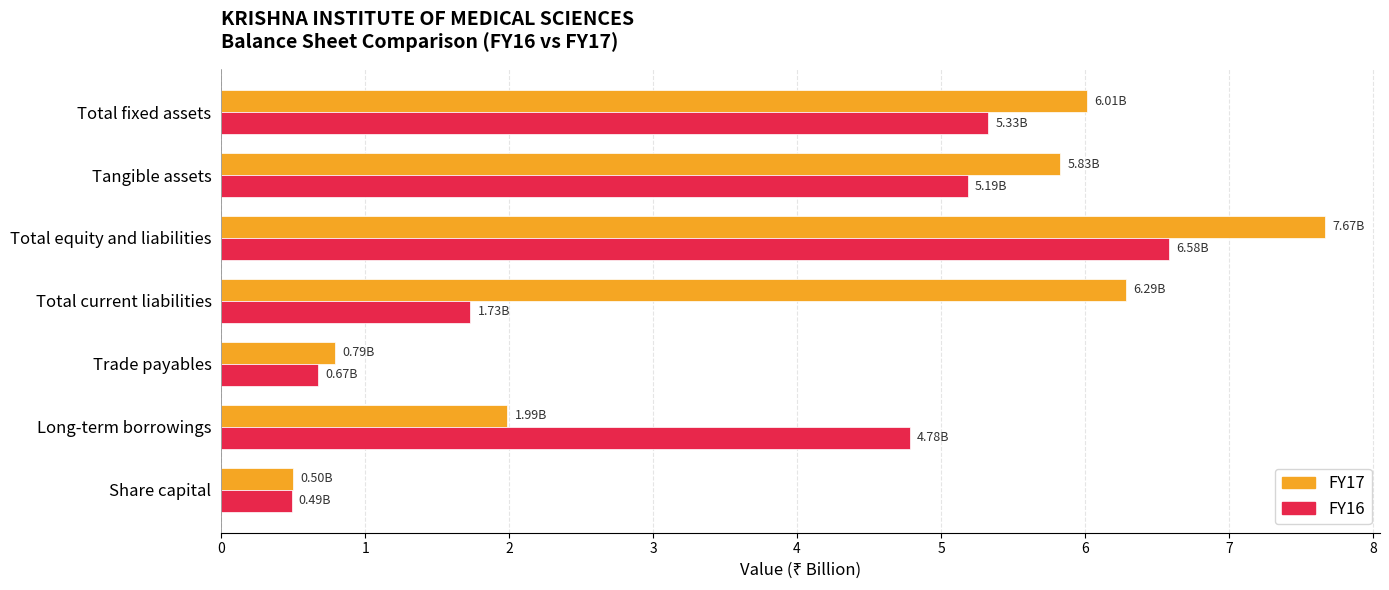

Which category has the highest value across all series?

Total equity and liabilities